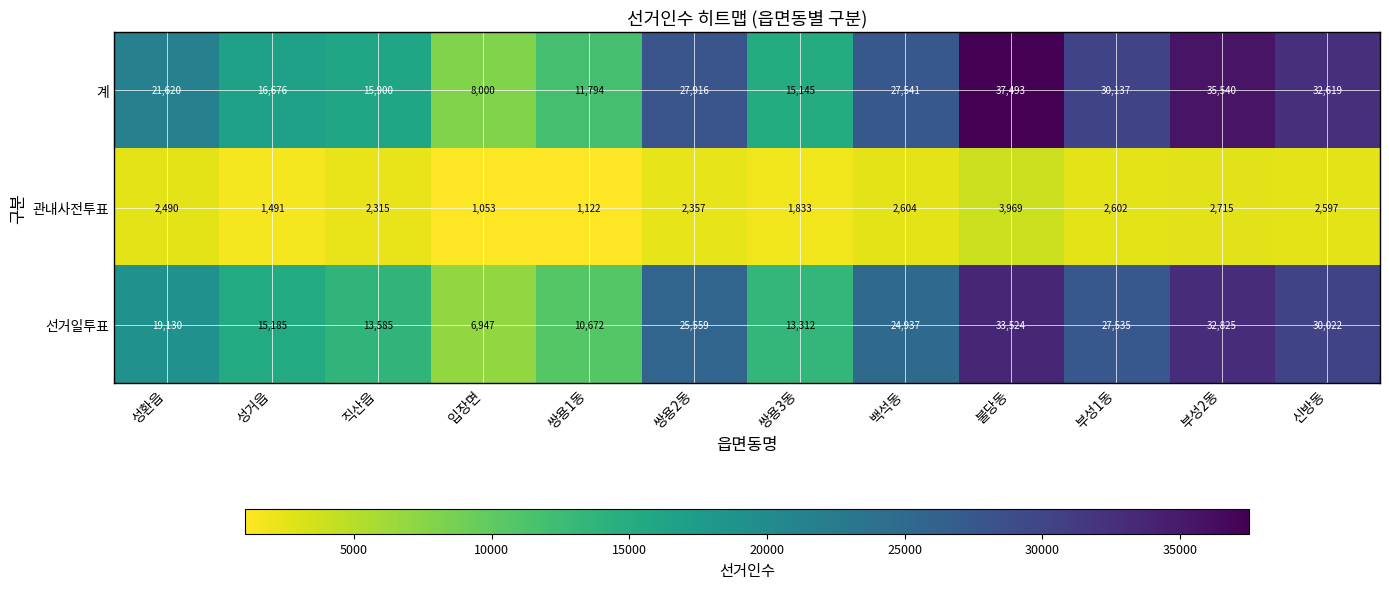

At which category does the chart reach its minimum across all series?

입장면